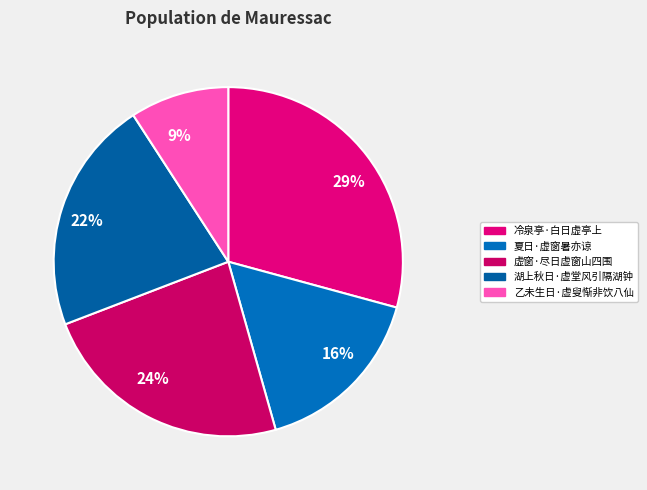

To the nearest percent, what is the difference between the largest and smallest slice percentages?

20%